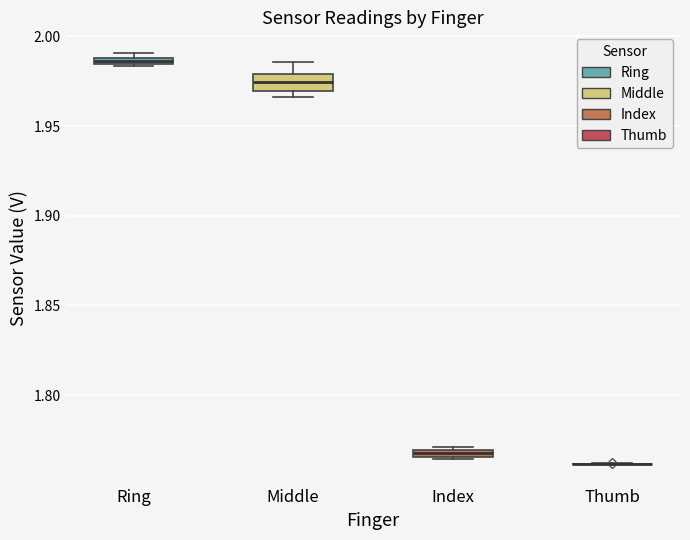

Which box is the tallest, from its lower edge to its upper edge?

Middle